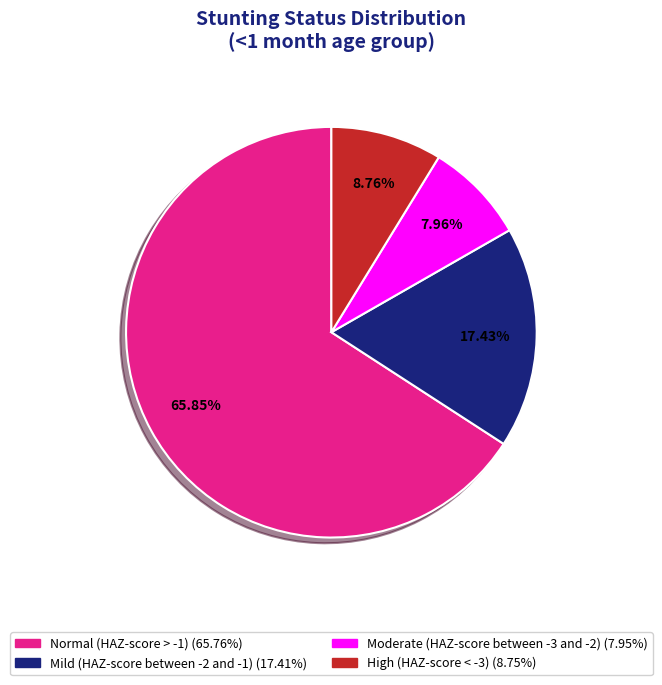

Does Normal (HAZ-score > -1) account for over 50% of the chart?

Yes